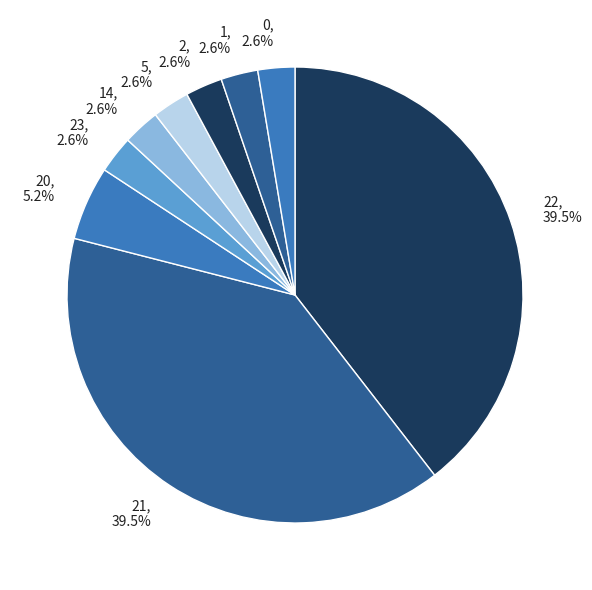

Is the sum of 21 and 22 greater than half?

Yes